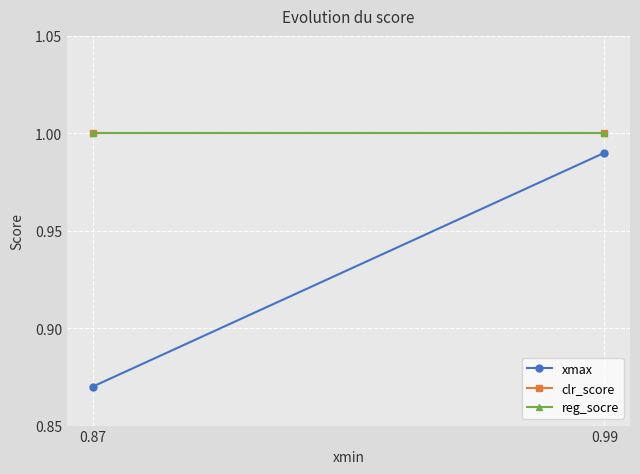

What value does the clr_score series have at 0.99?

1.0